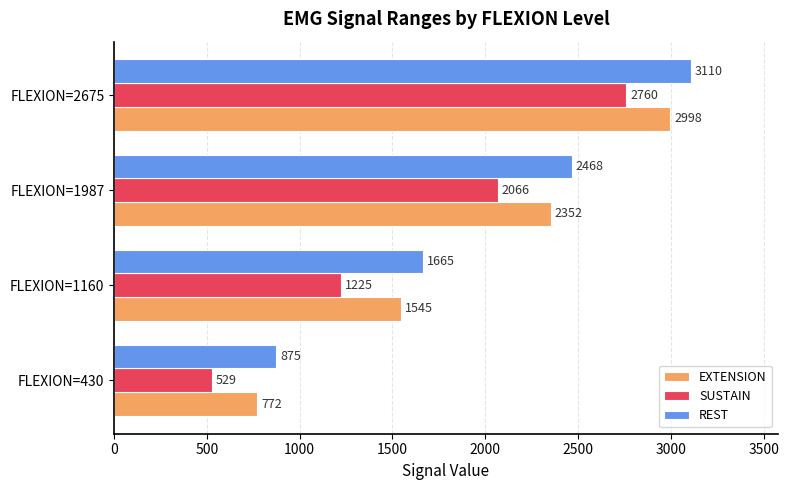

Rank the series at FLEXION=1987 from lowest to highest value.

SUSTAIN, EXTENSION, REST